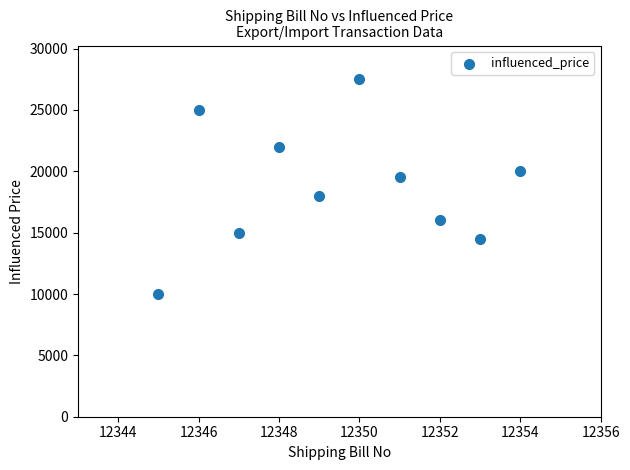

What is the average X value?

12350